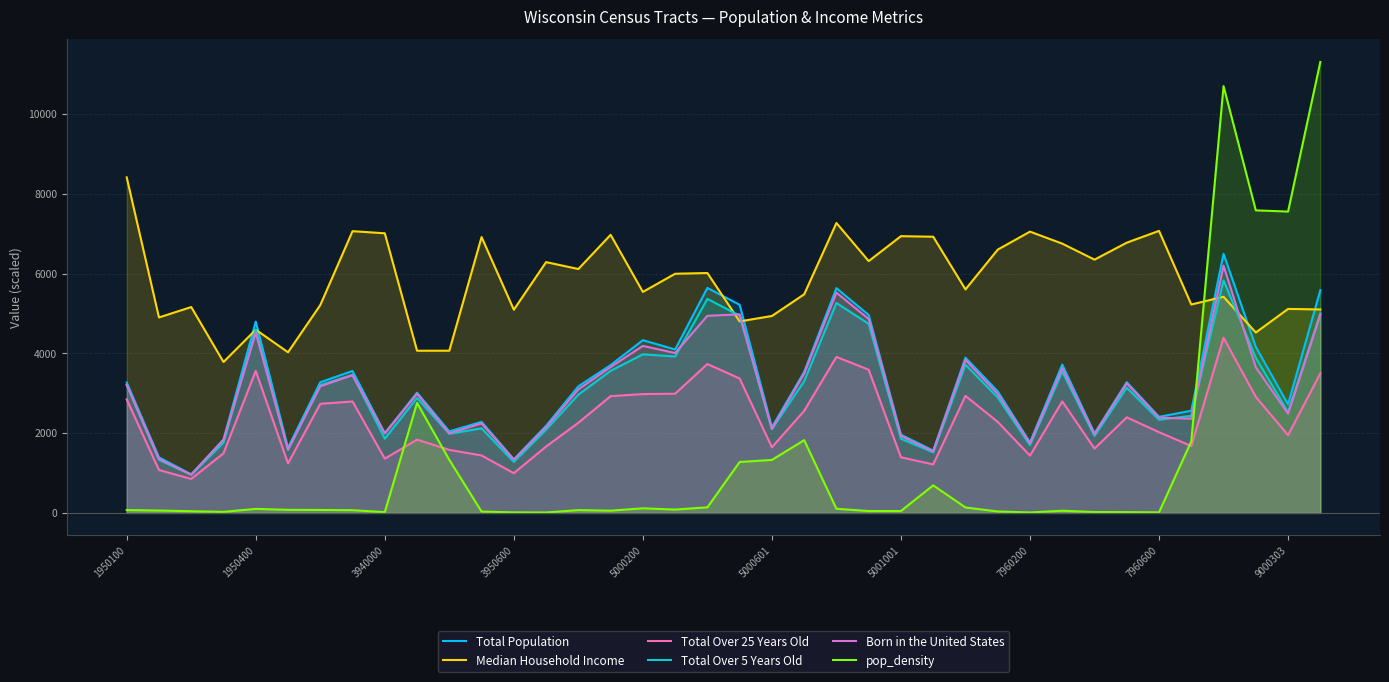

The value of Born in the United States at 22 is 3072.9. True or false?

False